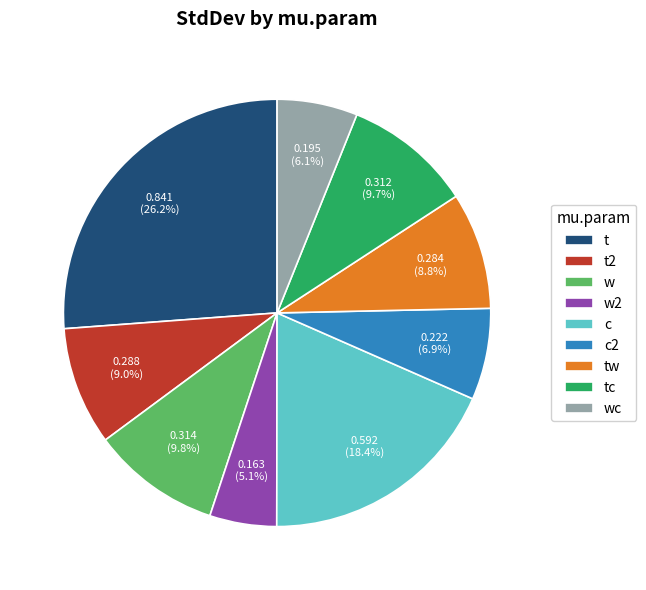

How many slices are in this pie chart?

9